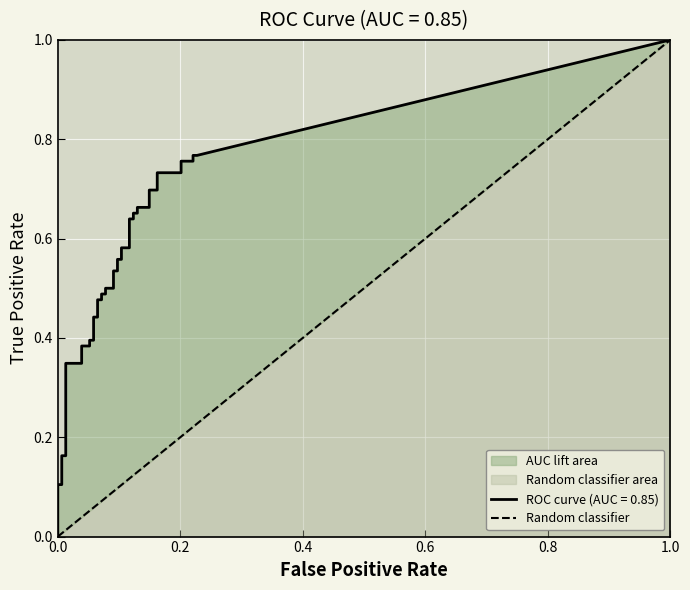

What is the value of the tpr point at the 20th from the left?

0.5